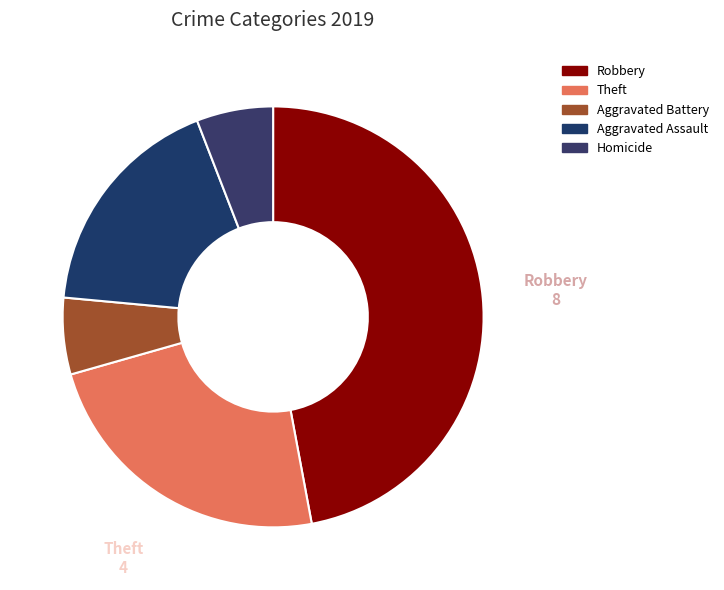

How many segments does this pie chart have?

5